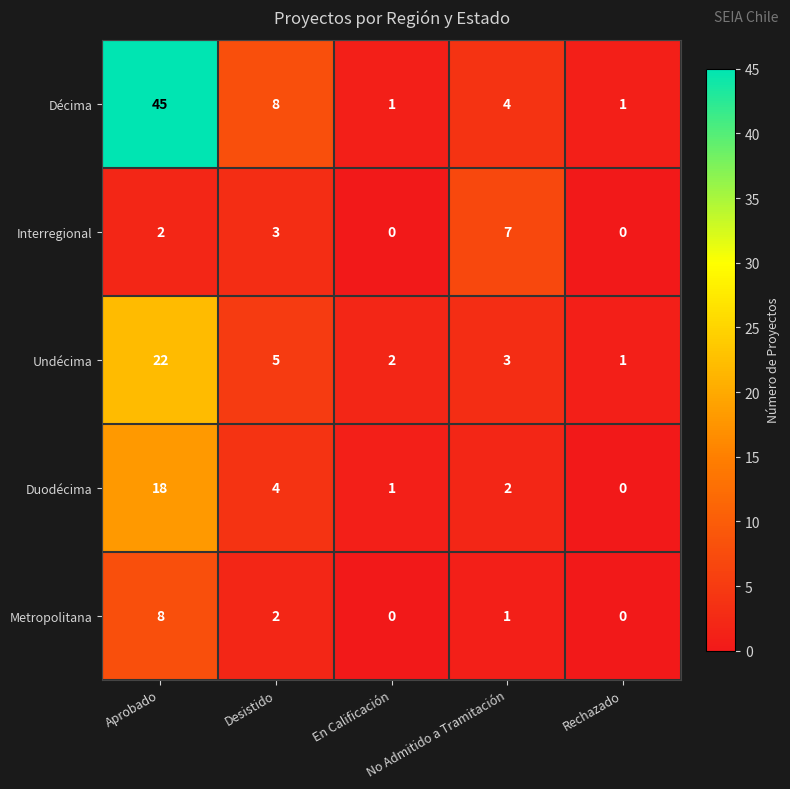

Count the number of data series in this chart.

5